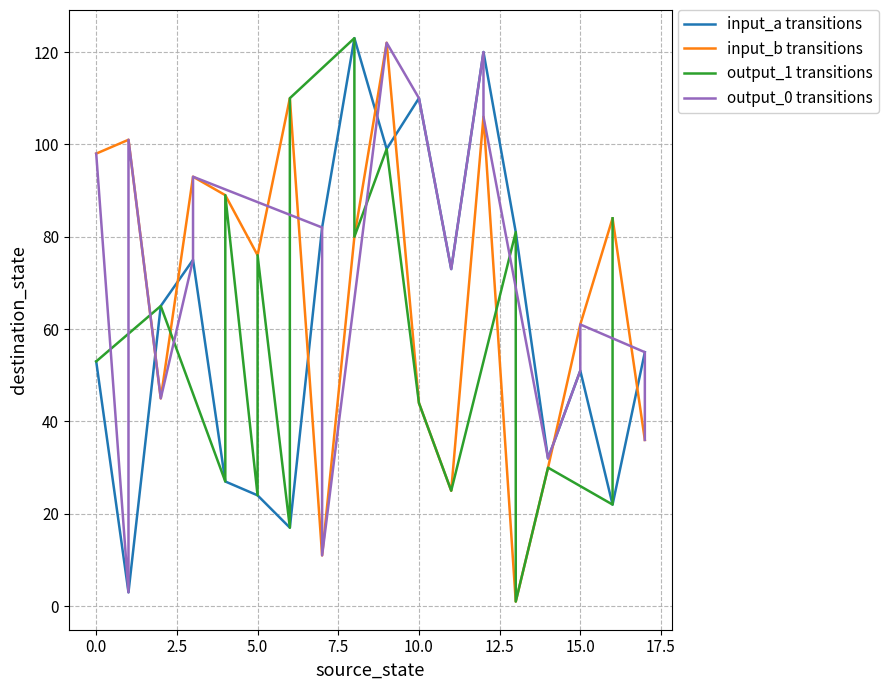

True or false: input_b transitions and input_a transitions cross at least once.

True